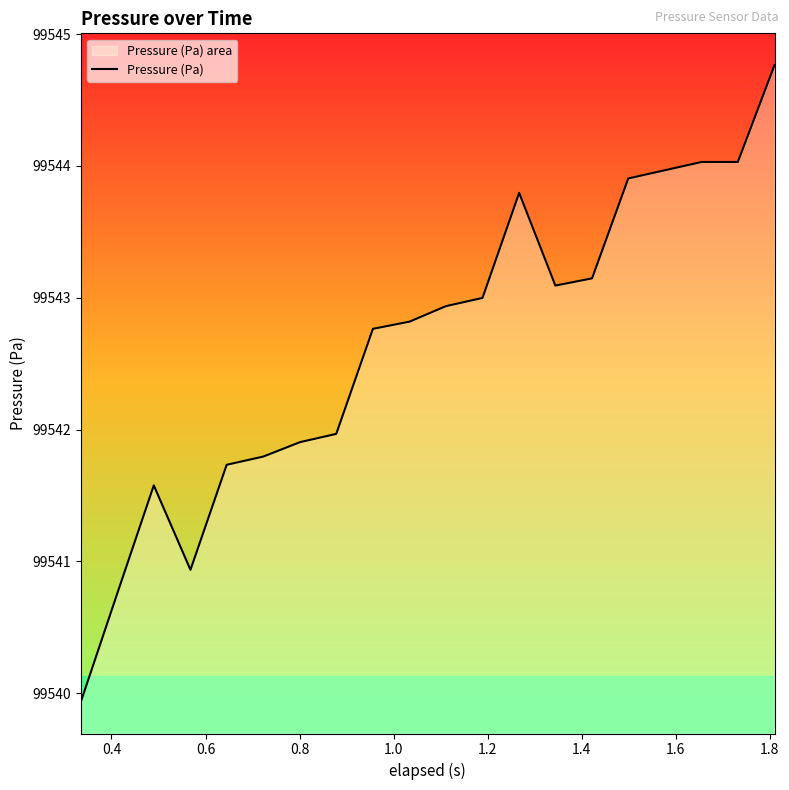

What is the smallest value displayed?

99539.9